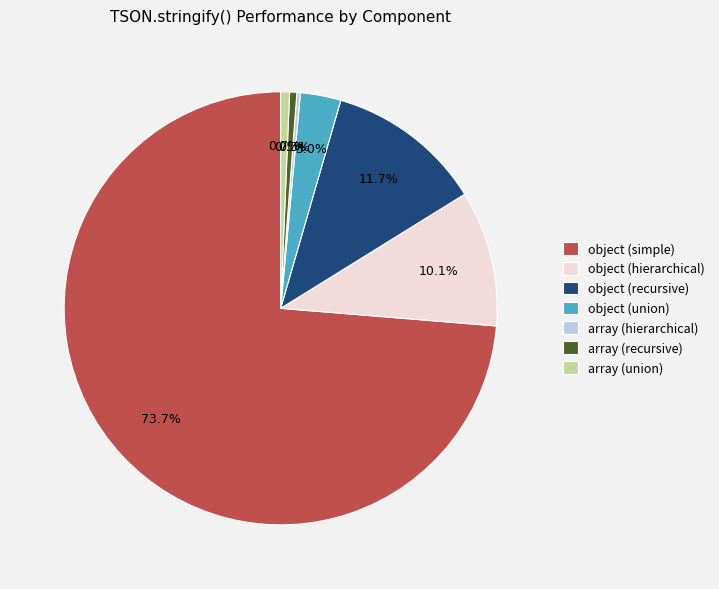

Combined, what portion of the pie is array (union) and object (union)?

3.7%